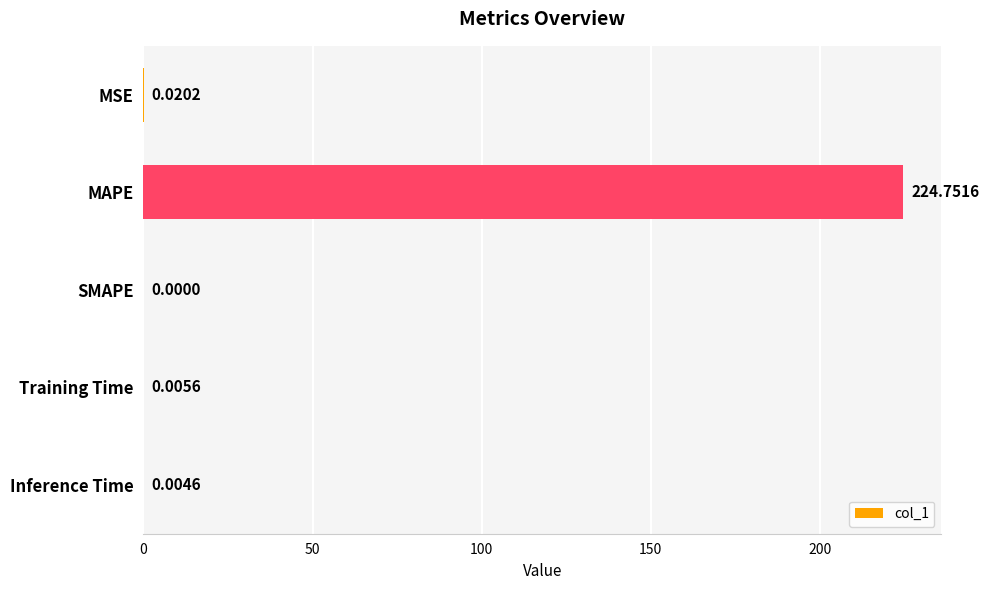

Where is the data nearest to the value 112?

MSE